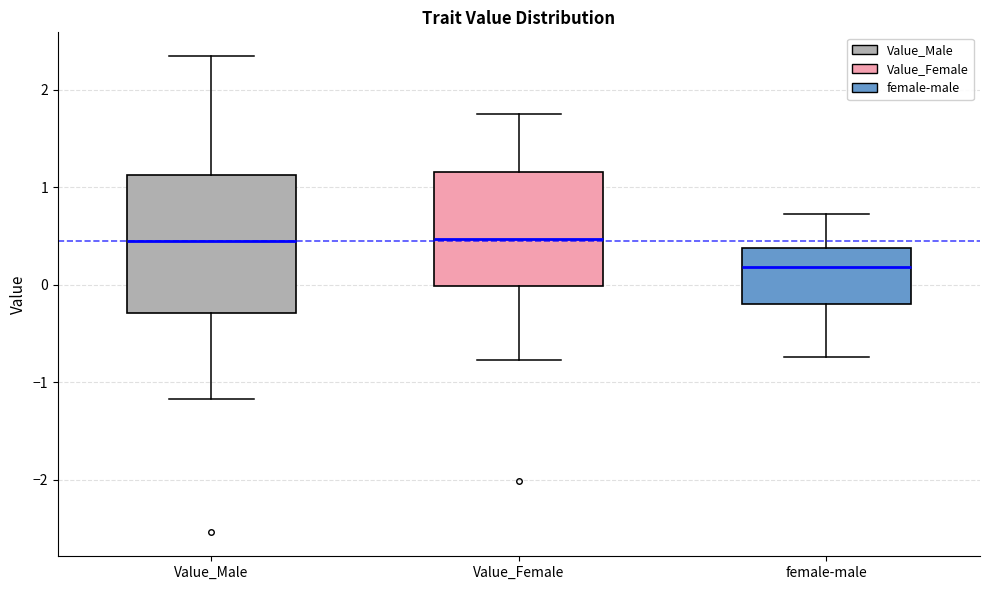

Where is the upper edge of the box for female-male on the y-axis? The values are not printed on the chart, so give them approximately, as read against the axis.

0.4